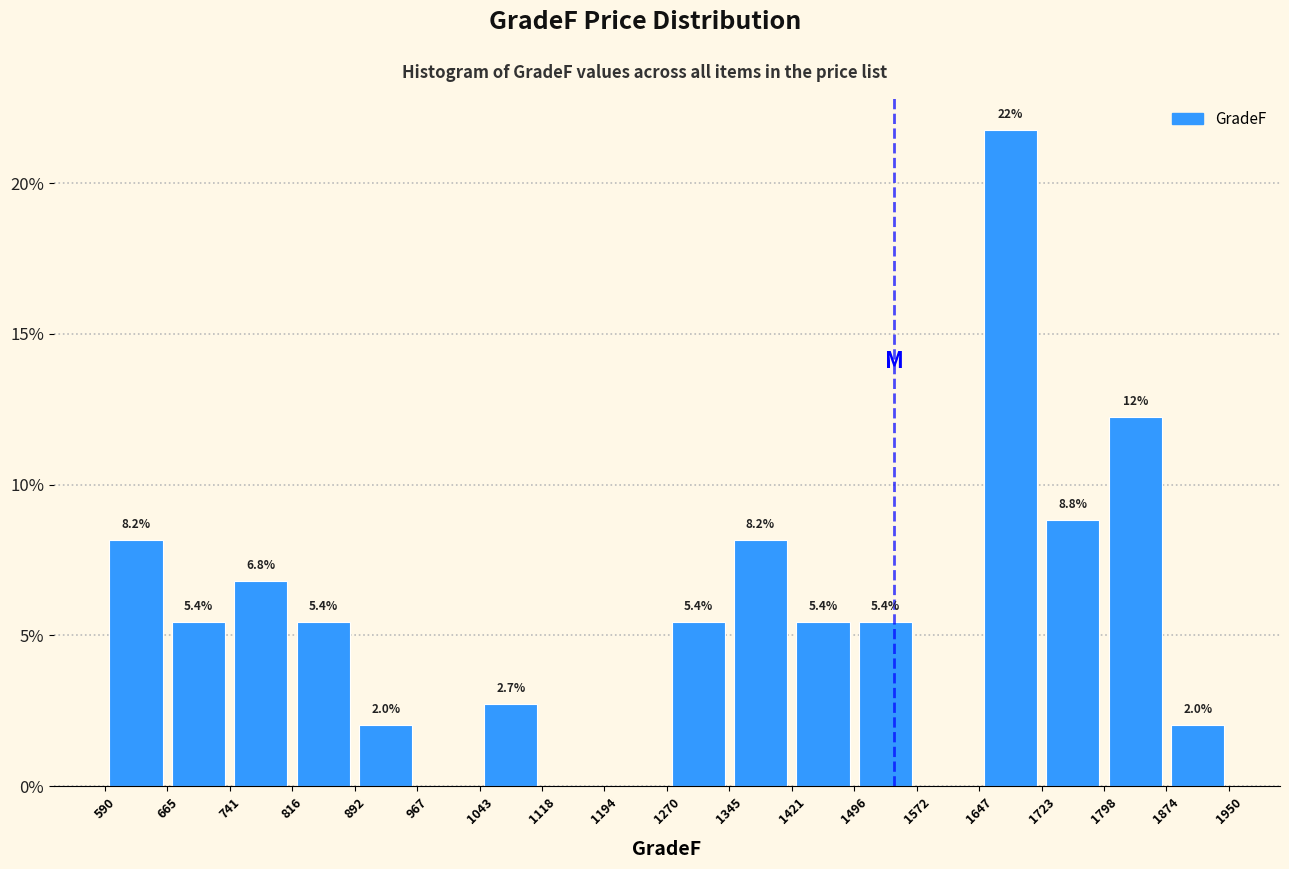

Which range on the x-axis has the tallest bar?

1647 to 1723